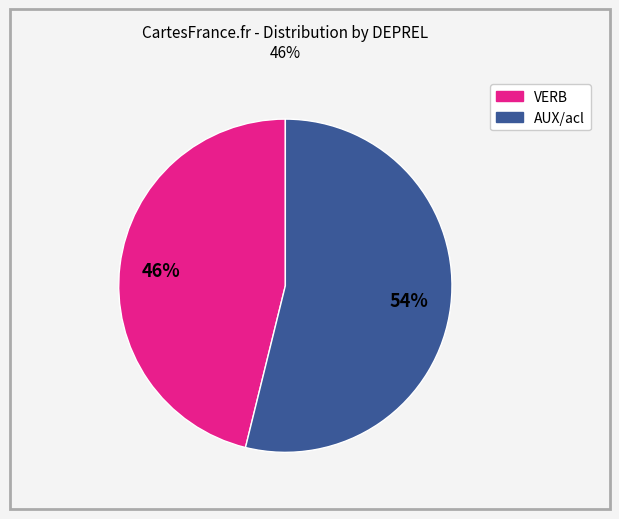

To the nearest percent, what is the average slice percentage?

50%